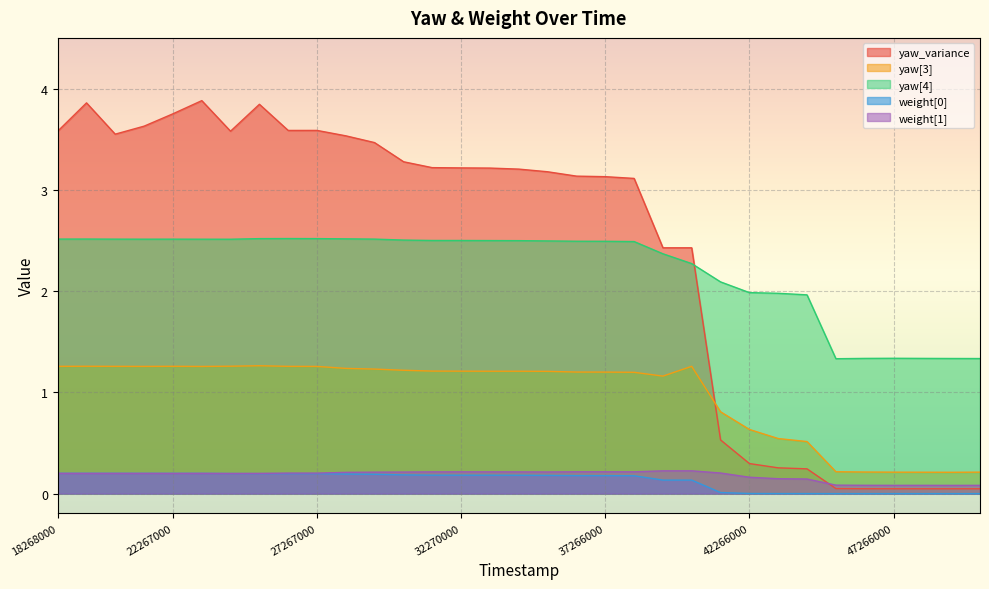

Rank the categories by yaw[3] value from lowest to highest.

49264000, 48265000, 47266000, 50265000, 46266000, 45266000, 44264000, 43266000, 42266000, 41264000, 39266000, 38266000, 37266000, 36270000, 35260000, 33270000, 34270000, 32270000, 31259000, 30271000, 29260000, 28266000, 23268000, 27267000, 21267000, 26265000, 20264000, 18276000, 18268000, 40263000, 22267000, 19269000, 24265000, 25267000